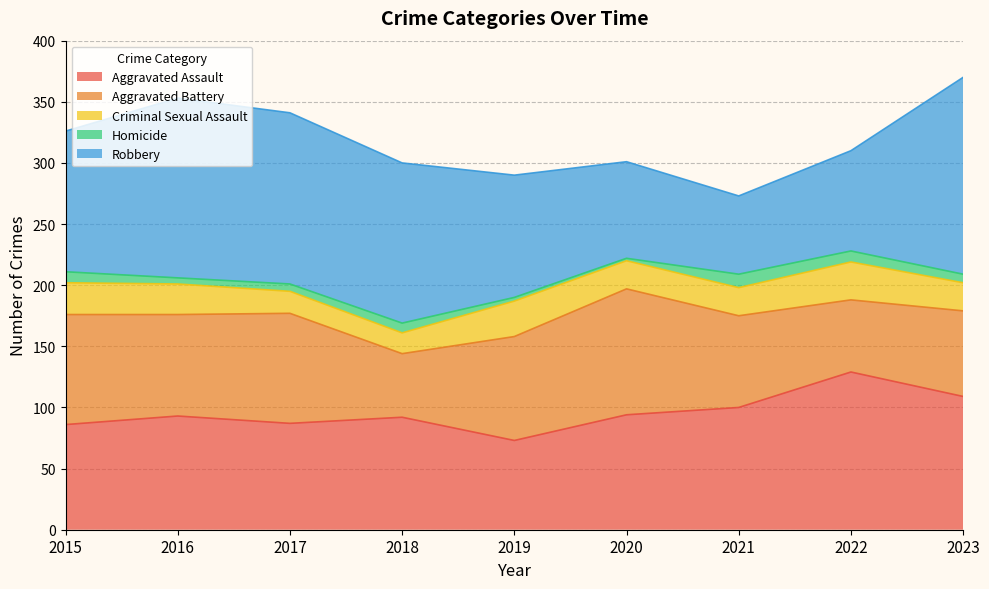

Which series has the widest spread of values?

Robbery